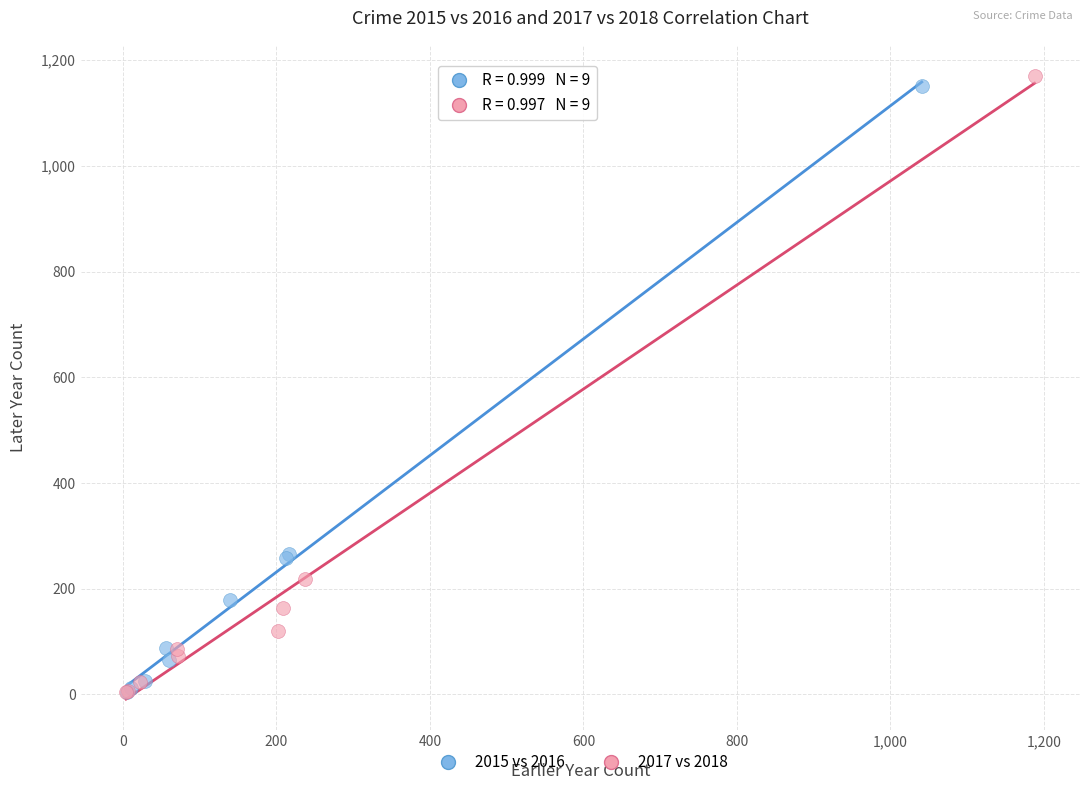

Which series contains the highest Y value?

2017 vs 2018